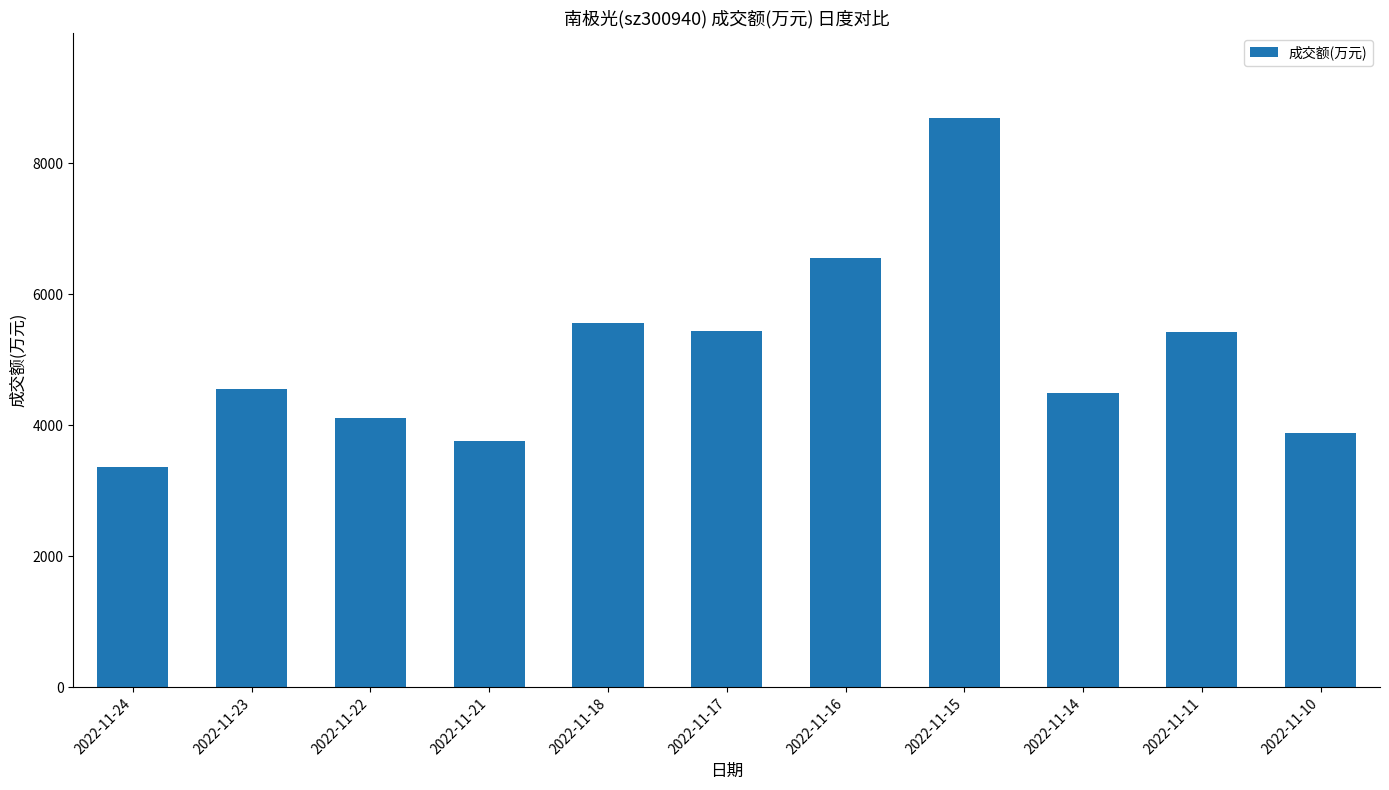

True or false: the data shows 8687 at 2022-11-15.

True